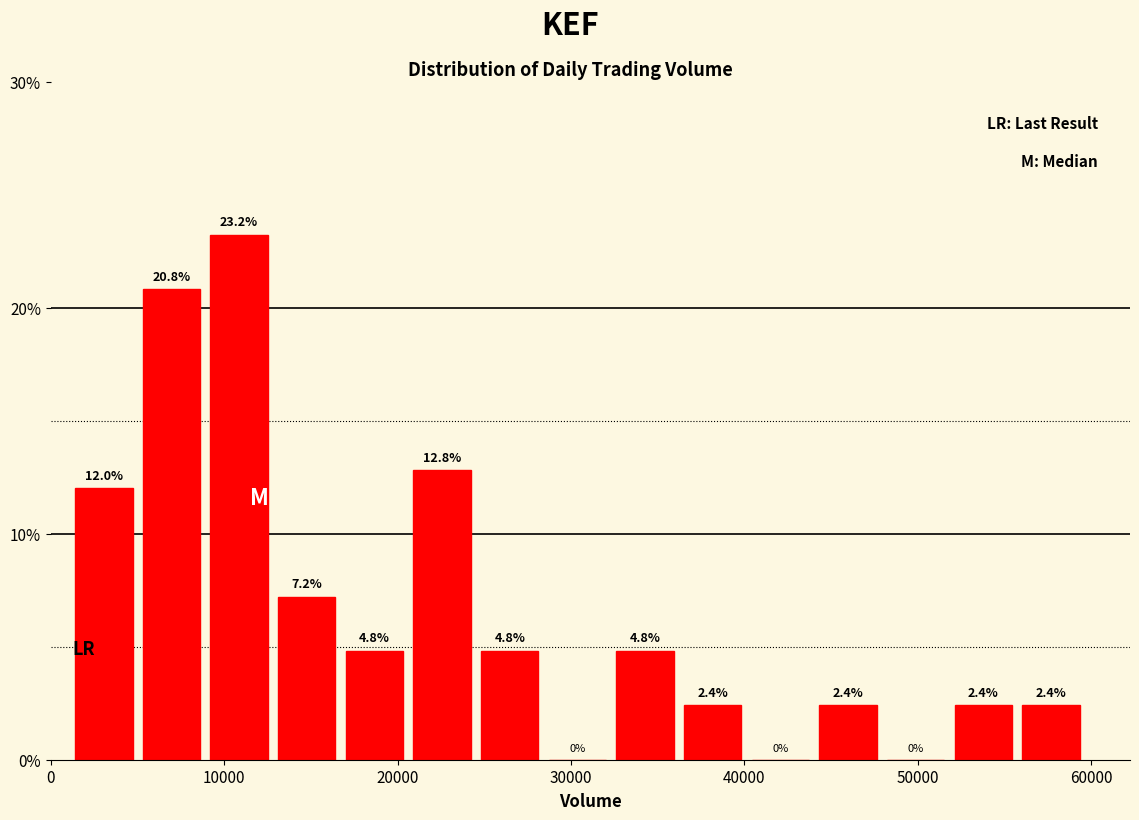

Read against the x-axis, roughly where is the centre of the tallest bar?

11000